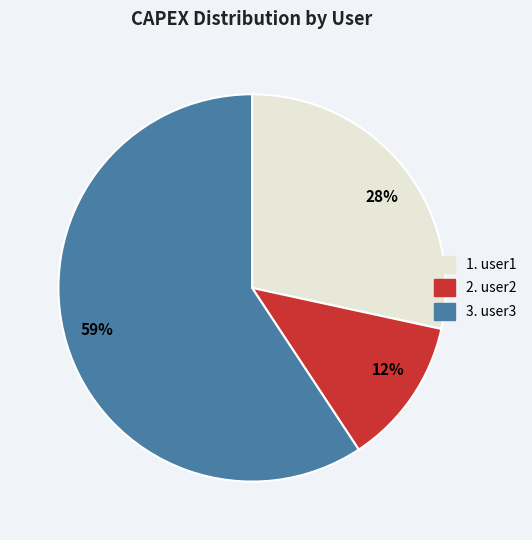

Rank the categories by value from highest to lowest.

59%, 28%, 12%